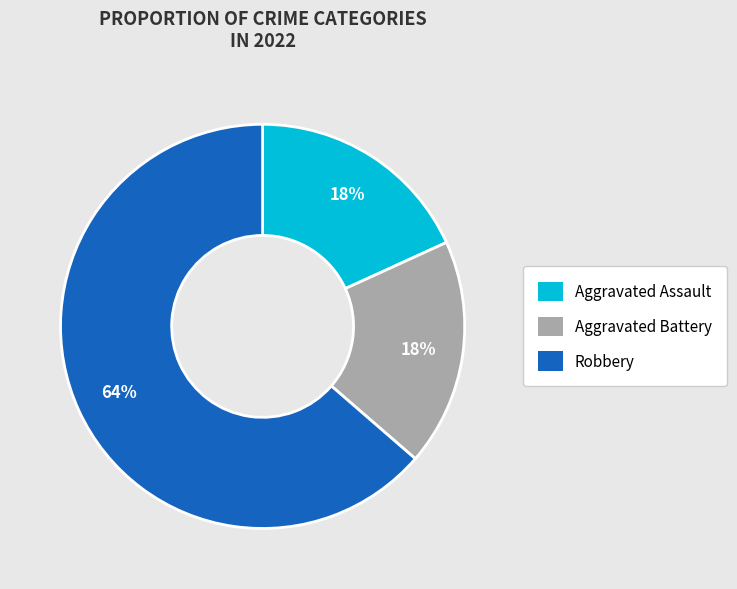

To the nearest percent, what is the average slice percentage?

33%